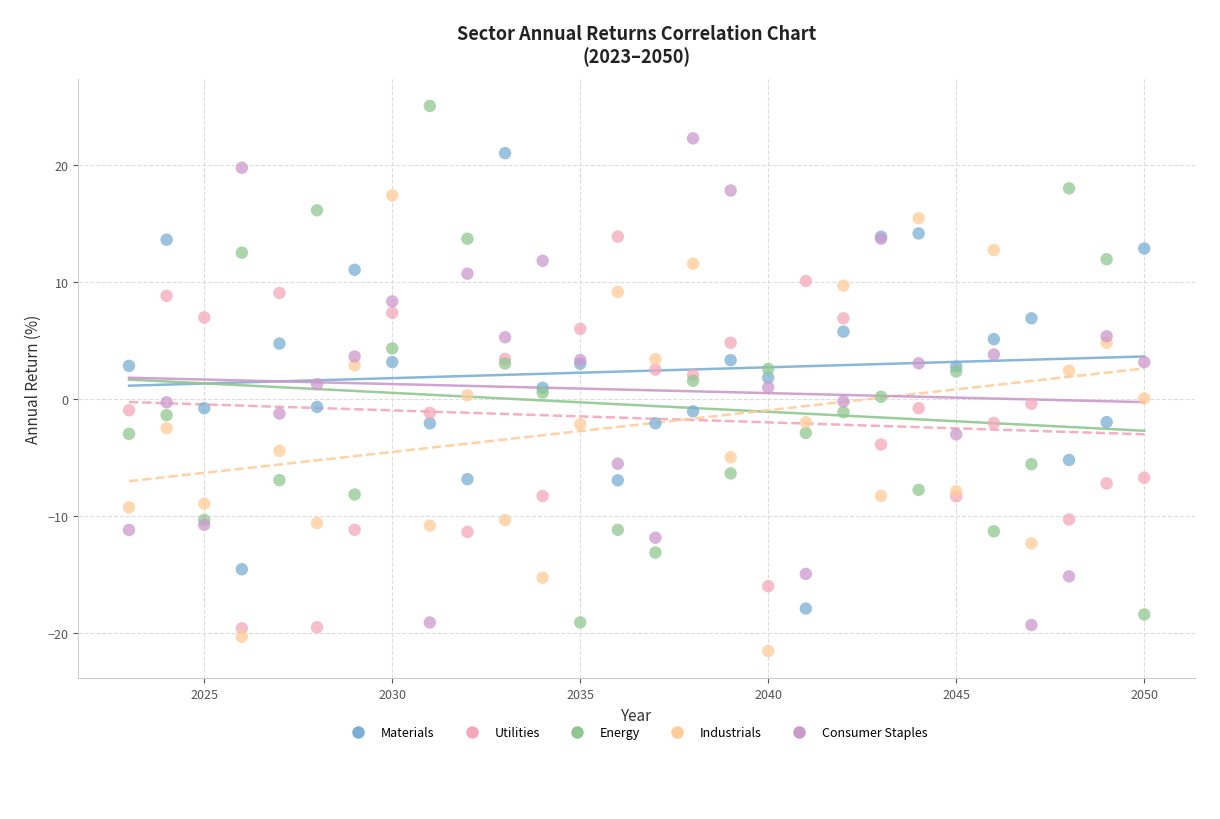

What is the X range (max minus min) for the scatter plot?

27.0